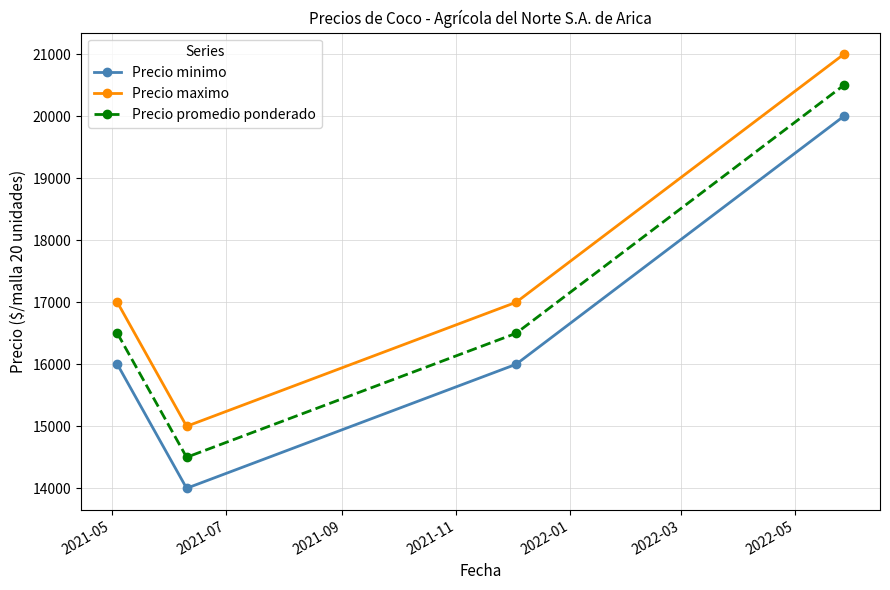

What is the maximum value shown in the chart?

21000